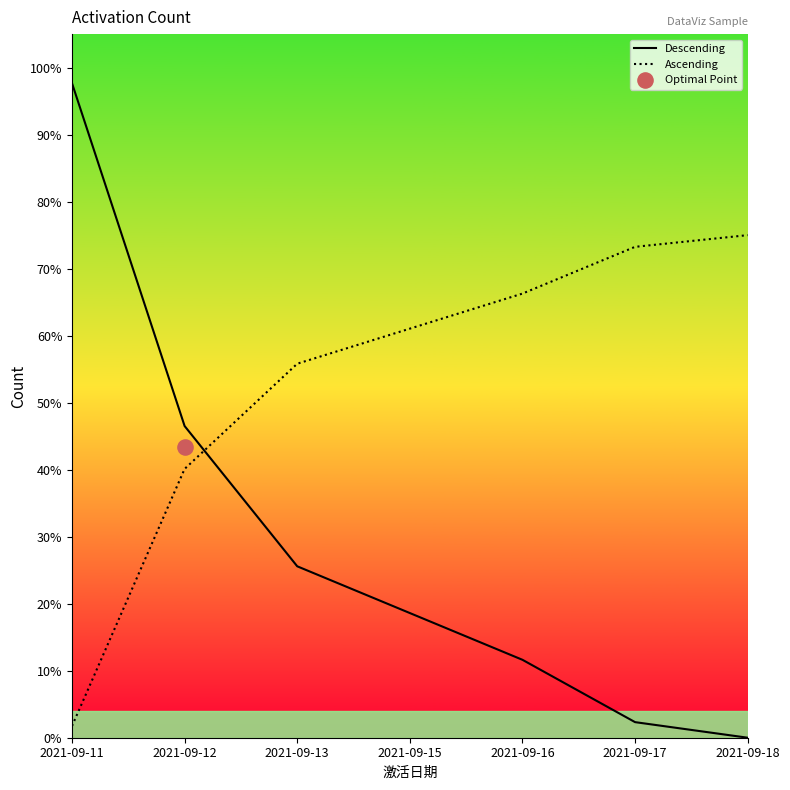

Is the value of Descending at 2021-09-11 greater than the value of Ascending at 2021-09-12?

Yes